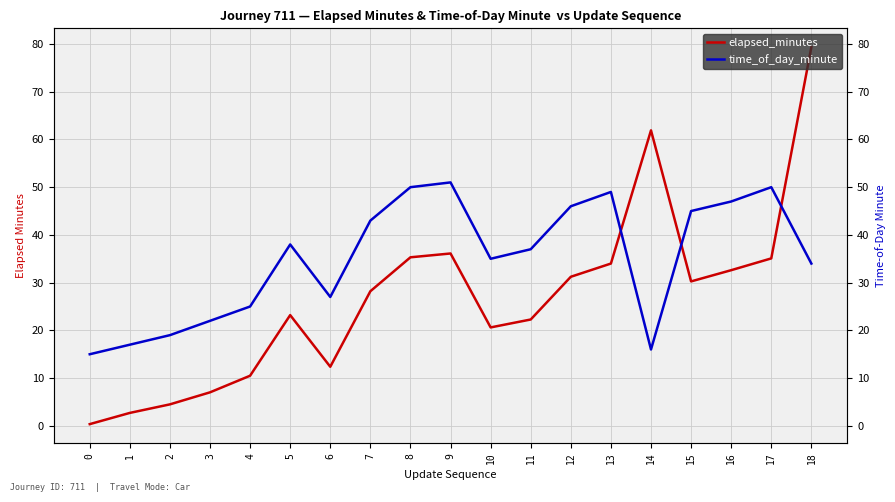

At which category does elapsed_minutes reach its first local valley?

6